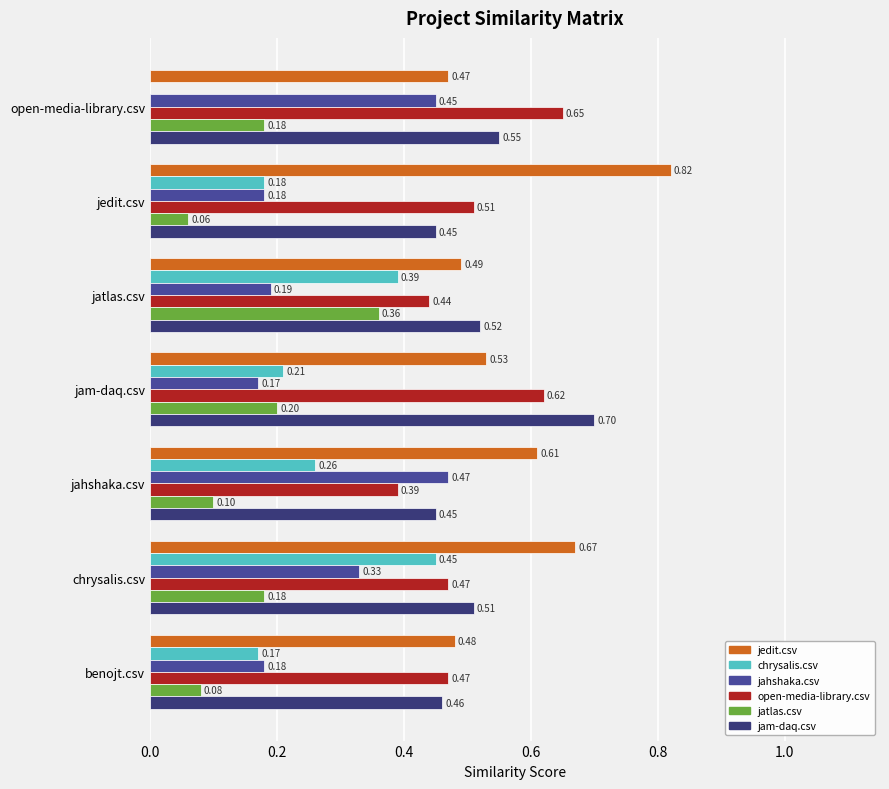

What is the sum of all chrysalis.csv values?

1.7